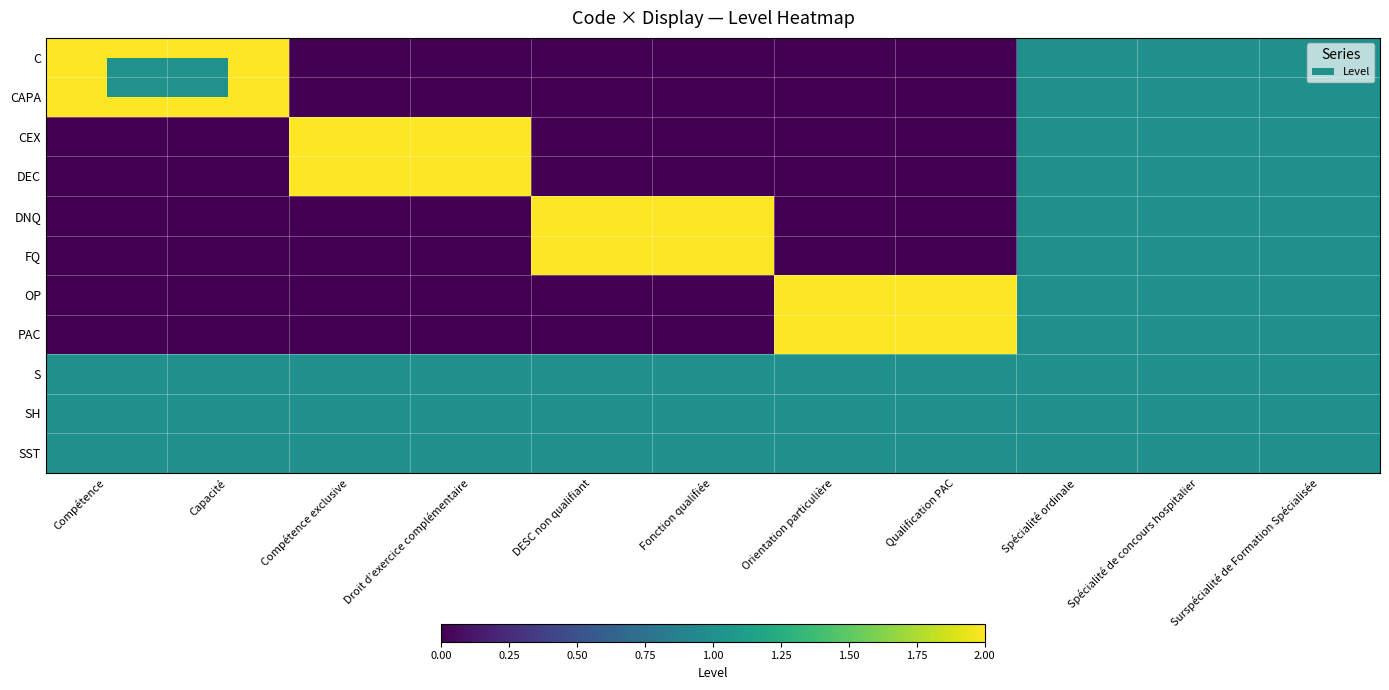

Between Surspécialité de Formation Spécialisée and Droit d’exercice complémentaire, which is larger?

Surspécialité de Formation Spécialisée